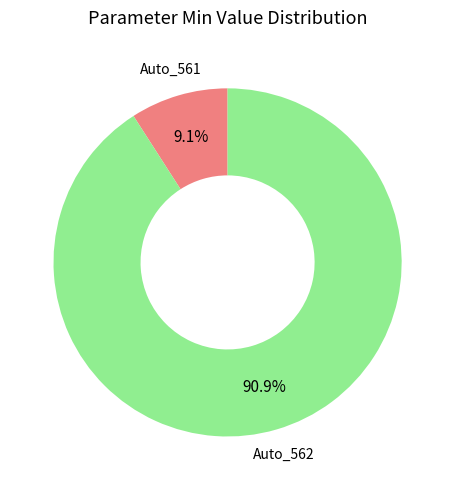

To the nearest percent, what portion does Auto_562 represent?

91%